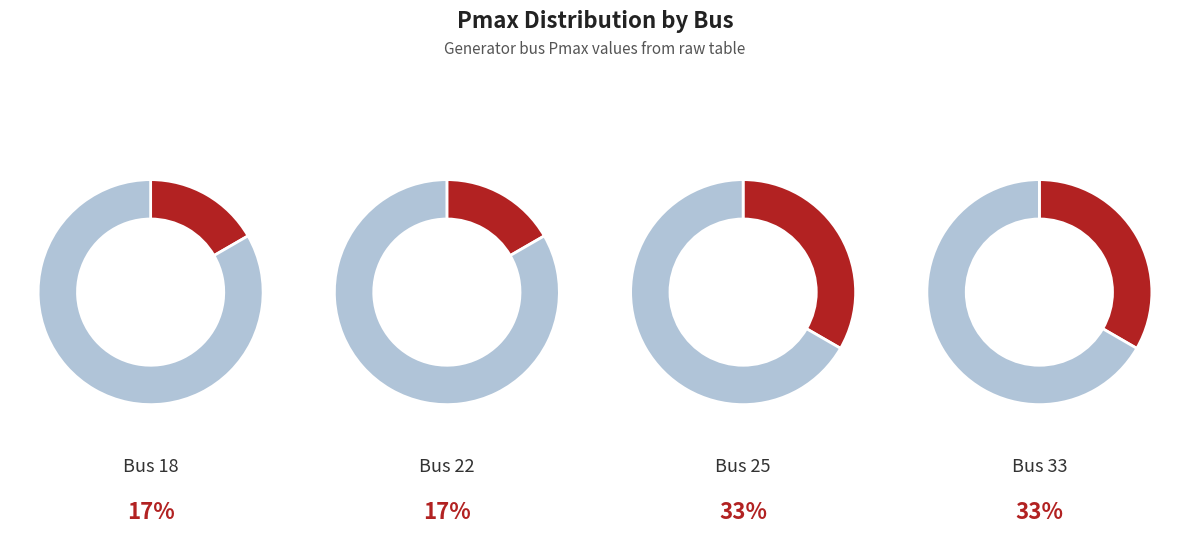

To the nearest percent, what portion does 18 represent?

17%